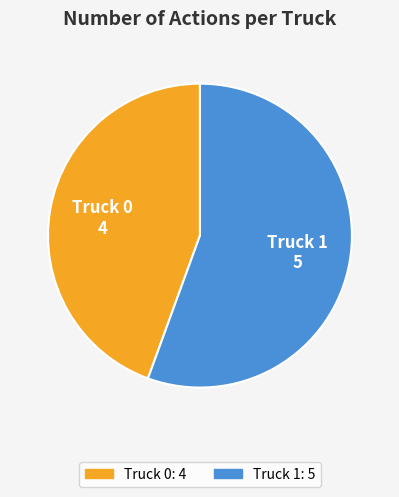

What is the smallest slice in the pie chart?

Truck 0